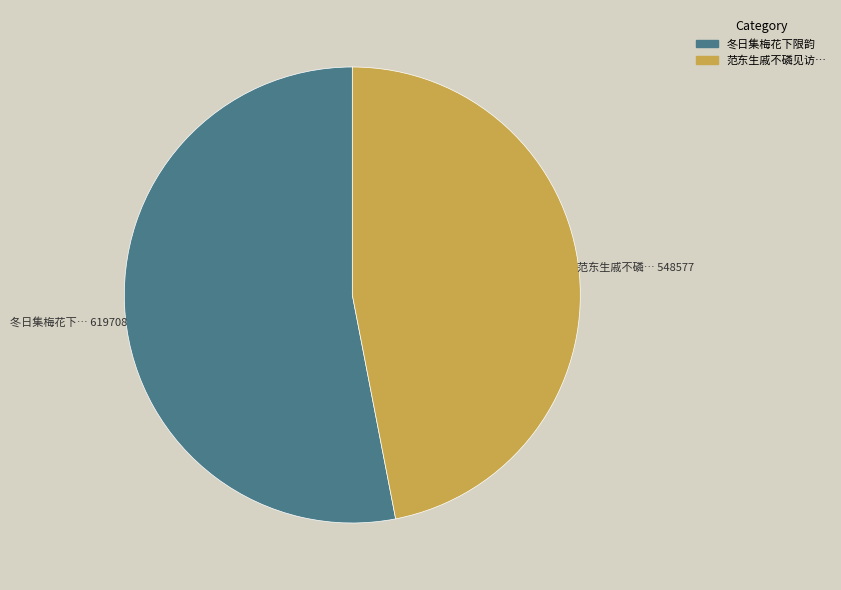

Is there a majority slice in this chart?

Yes